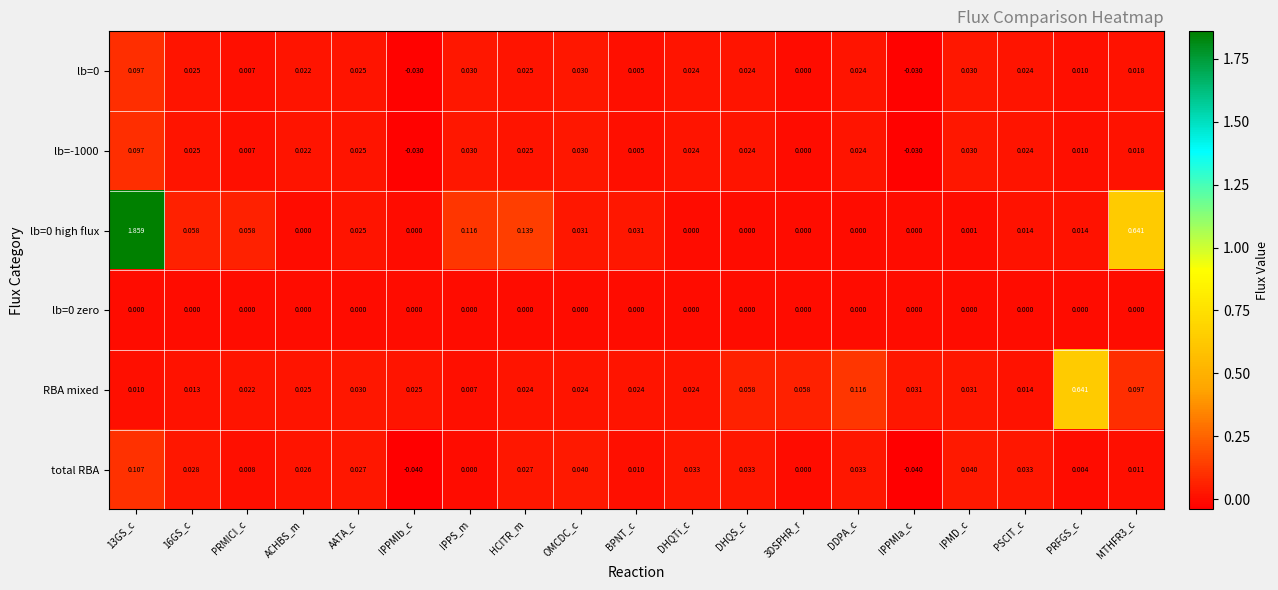

Reading left to right, transcribe all the data shown in this chart.

lb=0: 13GS_c=0.1	16GS_c=0.0	PRMICI_c=0.0	ACHBS_m=0.0	AATA_c=0.0	IPPMIb_c=-0.0	IPPS_m=0.0	HCITR_m=0.0	OMCDC_c=0.0	BPNT_c=0.0	DHQTi_c=0.0	DHQS_c=0.0	3DSPHR_r=0.0	DDPA_c=0.0	IPPMIa_c=-0.0	IPMD_c=0.0	PSCIT_c=0.0	PRFGS_c=0.0	MTHFR3_c=0.0
lb=-1000: 13GS_c=0.1	16GS_c=0.0	PRMICI_c=0.0	ACHBS_m=0.0	AATA_c=0.0	IPPMIb_c=-0.0	IPPS_m=0.0	HCITR_m=0.0	OMCDC_c=0.0	BPNT_c=0.0	DHQTi_c=0.0	DHQS_c=0.0	3DSPHR_r=0.0	DDPA_c=0.0	IPPMIa_c=-0.0	IPMD_c=0.0	PSCIT_c=0.0	PRFGS_c=0.0	MTHFR3_c=0.0
lb=0 high flux: 13GS_c=1.9	16GS_c=0.1	PRMICI_c=0.1	ACHBS_m=0.0	AATA_c=0.0	IPPMIb_c=0.0	IPPS_m=0.1	HCITR_m=0.1	OMCDC_c=0.0	BPNT_c=0.0	DHQTi_c=0.0	DHQS_c=0.0	3DSPHR_r=0.0	DDPA_c=0.0	IPPMIa_c=0.0	IPMD_c=0.0	PSCIT_c=0.0	PRFGS_c=0.0	MTHFR3_c=0.6
lb=0 zero: 13GS_c=0.0	16GS_c=0.0	PRMICI_c=0.0	ACHBS_m=0.0	AATA_c=0.0	IPPMIb_c=0.0	IPPS_m=0.0	HCITR_m=0.0	OMCDC_c=0.0	BPNT_c=0.0	DHQTi_c=0.0	DHQS_c=0.0	3DSPHR_r=0.0	DDPA_c=0.0	IPPMIa_c=0.0	IPMD_c=0.0	PSCIT_c=0.0	PRFGS_c=0.0	MTHFR3_c=0.0
RBA mixed: 13GS_c=0.0	16GS_c=0.0	PRMICI_c=0.0	ACHBS_m=0.0	AATA_c=0.0	IPPMIb_c=0.0	IPPS_m=0.0	HCITR_m=0.0	OMCDC_c=0.0	BPNT_c=0.0	DHQTi_c=0.0	DHQS_c=0.1	3DSPHR_r=0.1	DDPA_c=0.1	IPPMIa_c=0.0	IPMD_c=0.0	PSCIT_c=0.0	PRFGS_c=0.6	MTHFR3_c=0.1
total RBA: 13GS_c=0.1	16GS_c=0.0	PRMICI_c=0.0	ACHBS_m=0.0	AATA_c=0.0	IPPMIb_c=-0.0	IPPS_m=0.0	HCITR_m=0.0	OMCDC_c=0.0	BPNT_c=0.0	DHQTi_c=0.0	DHQS_c=0.0	3DSPHR_r=0.0	DDPA_c=0.0	IPPMIa_c=-0.0	IPMD_c=0.0	PSCIT_c=0.0	PRFGS_c=0.0	MTHFR3_c=0.0